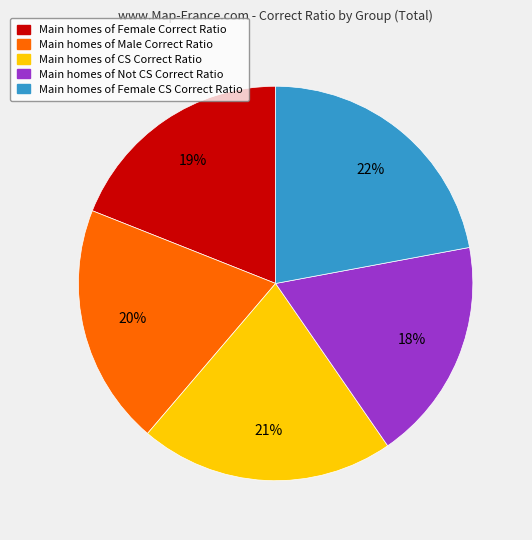

To the nearest percent, what is the combined percentage of Main homes of Female CS Correct Ratio and Main homes of Not CS Correct Ratio?

40%